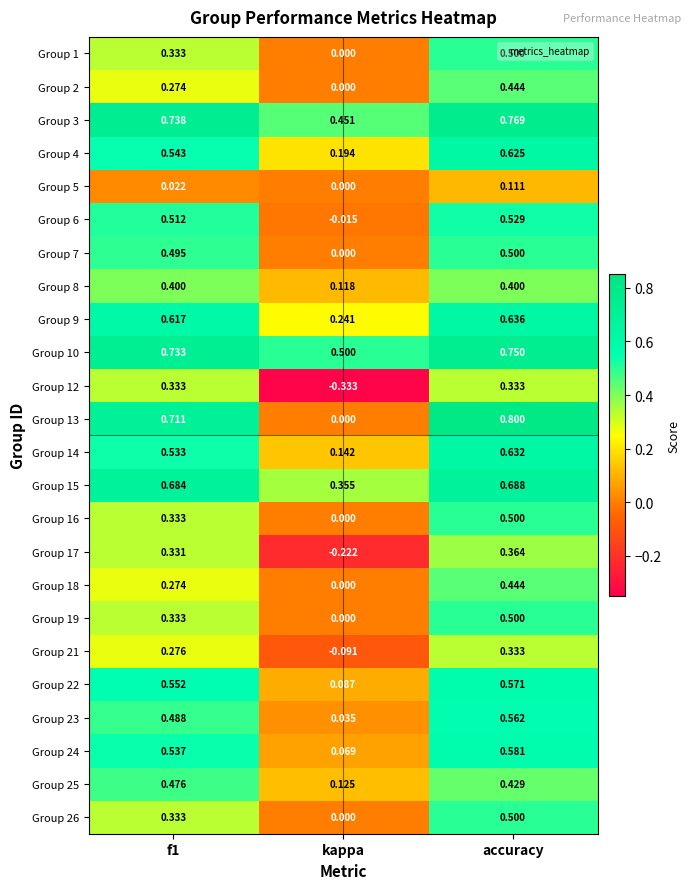

At which category is the sum across all series the highest?

accuracy